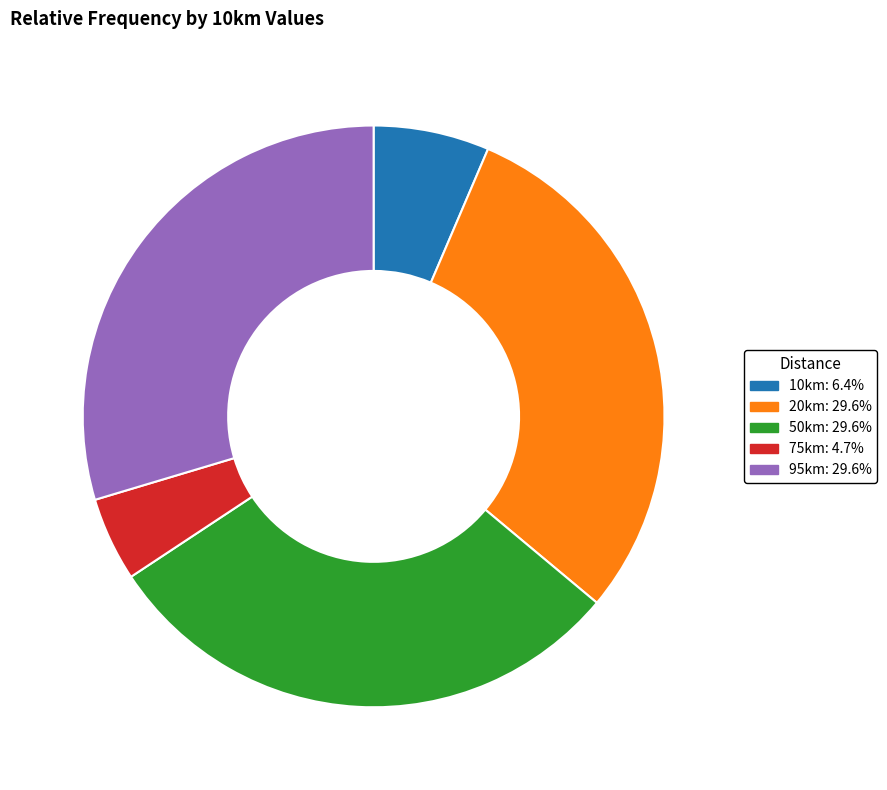

What is the ratio of the value at 20km to the value at 95km?

1.0